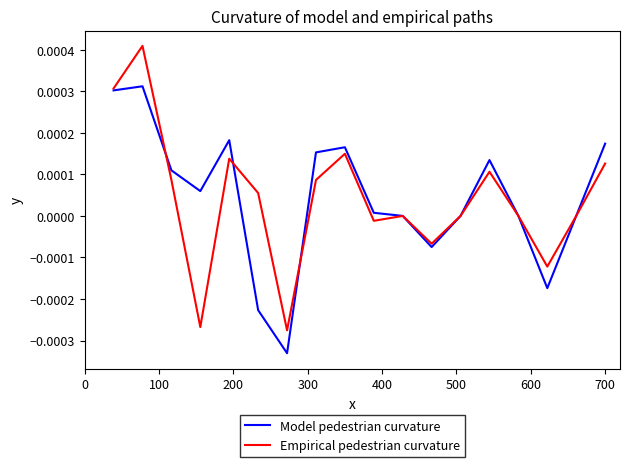

Which series has the largest range (max minus min)?

Empirical pedestrian curvature